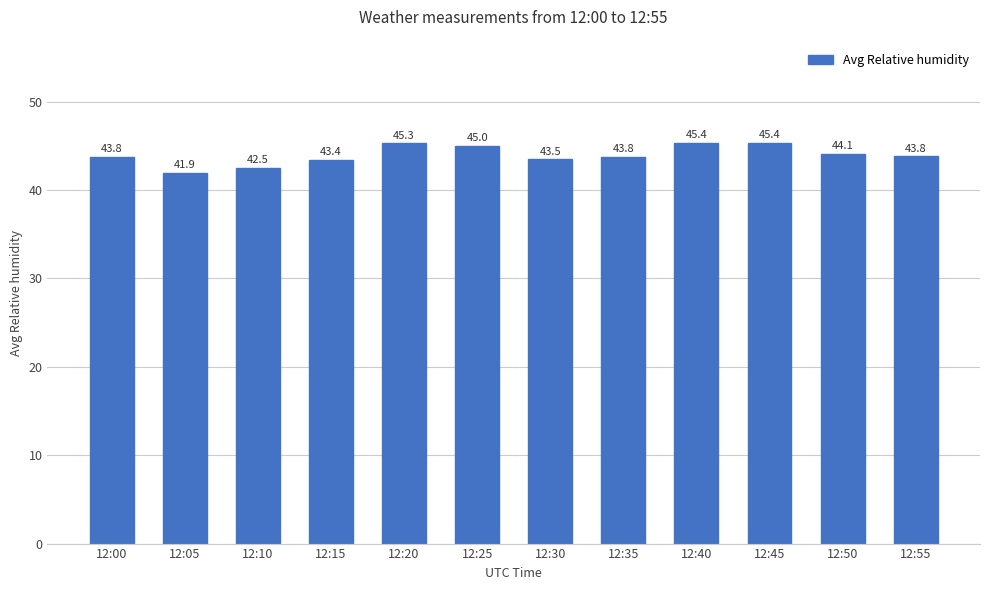

How many values are below 43?

2